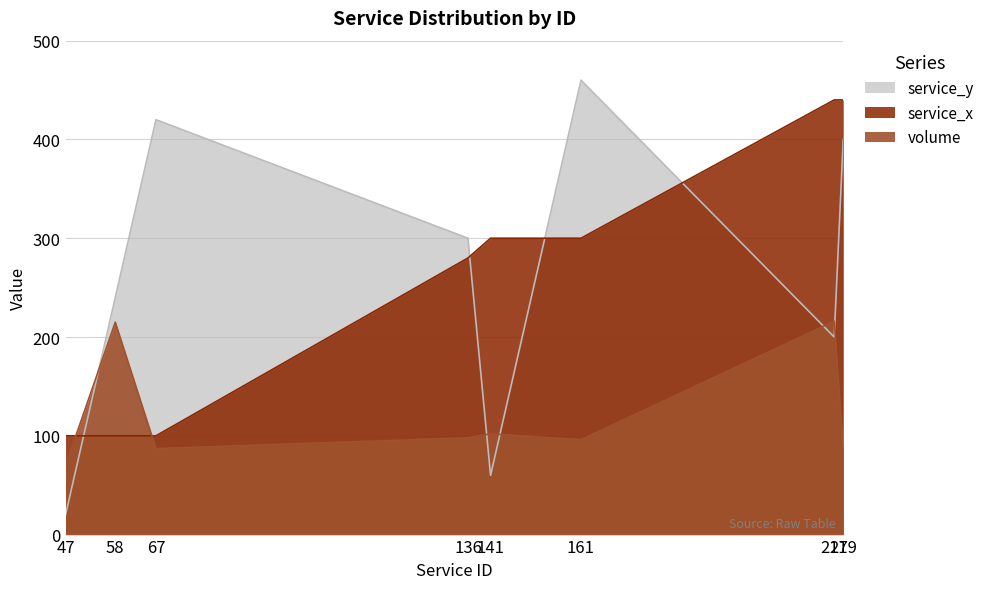

Count the number of data series in this chart.

3